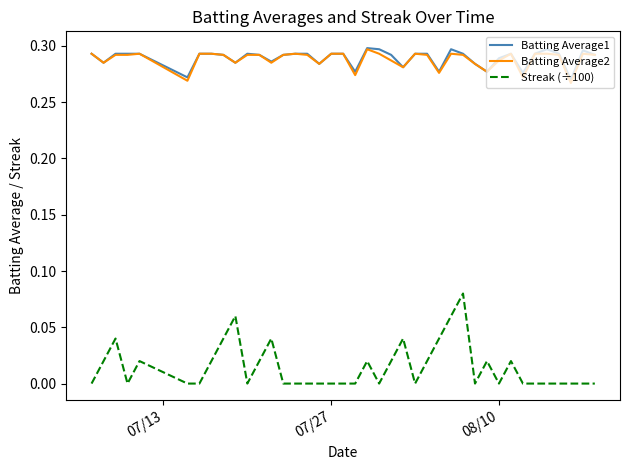

How many lines are shown in the chart?

3